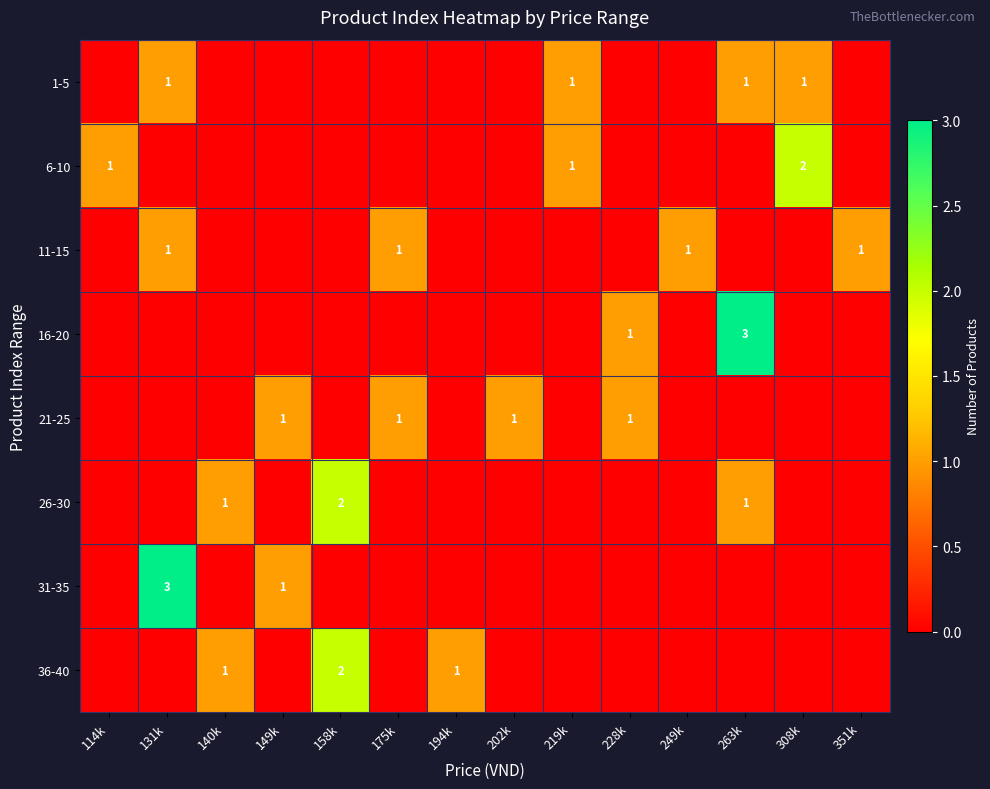

The value of 31-35 at 131k is 5. True or false?

False